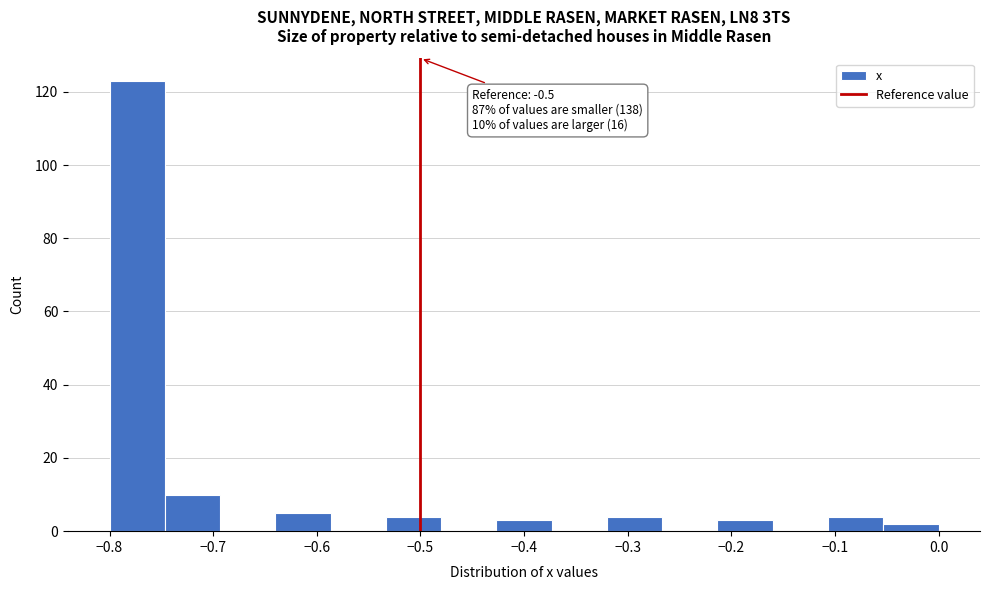

Over which range of the x-axis is the bar tallest?

-0.80 to -0.75